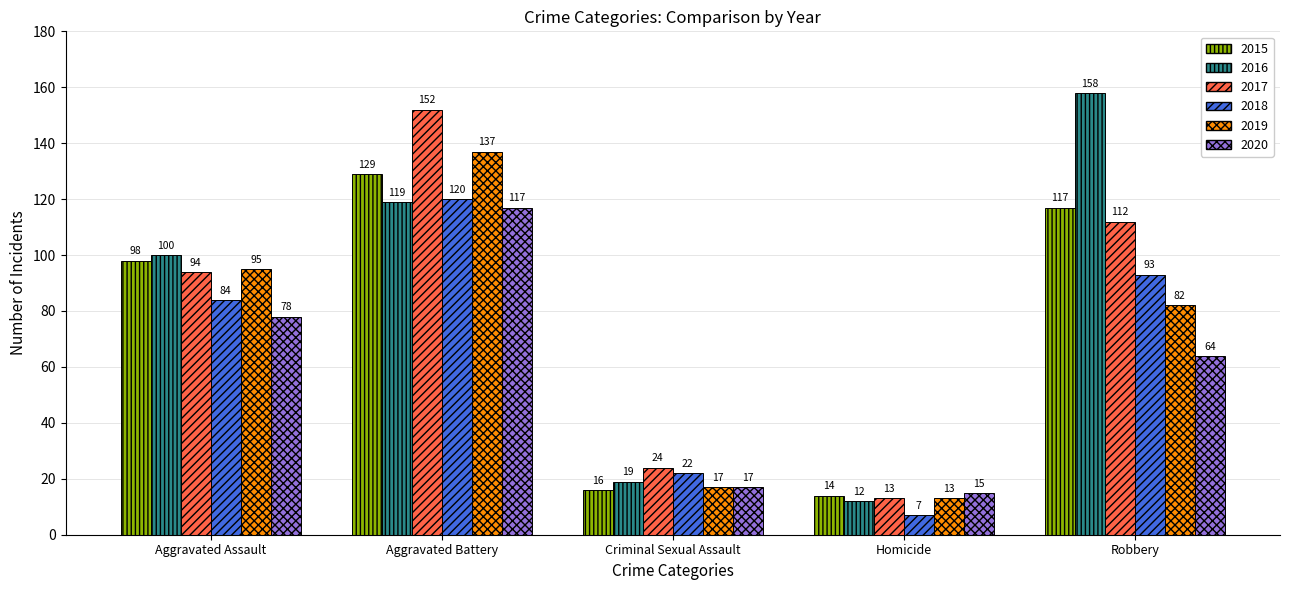

What is the total value across all series at Criminal Sexual Assault?

115